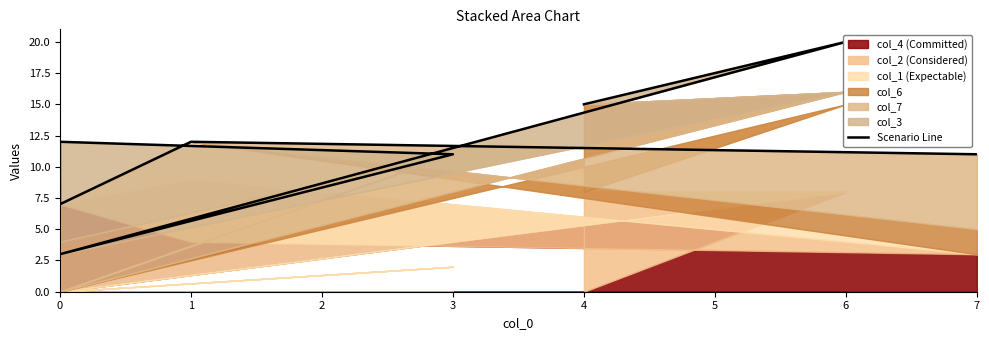

Does the chart have visible grid lines?

No